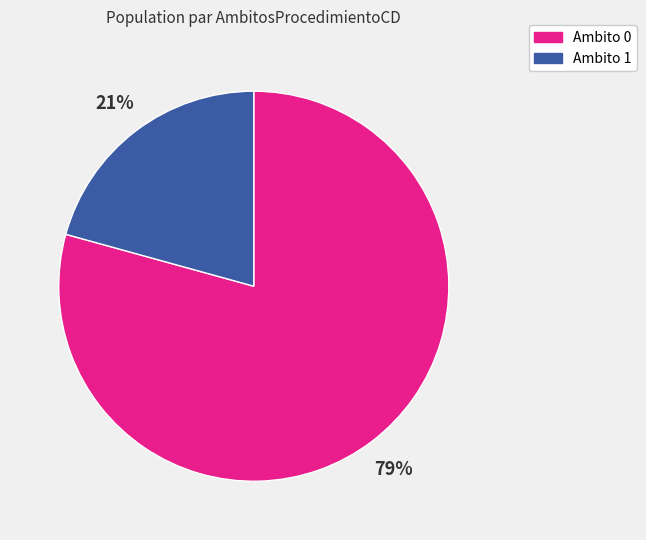

To the nearest percent, what is the average slice percentage?

50%